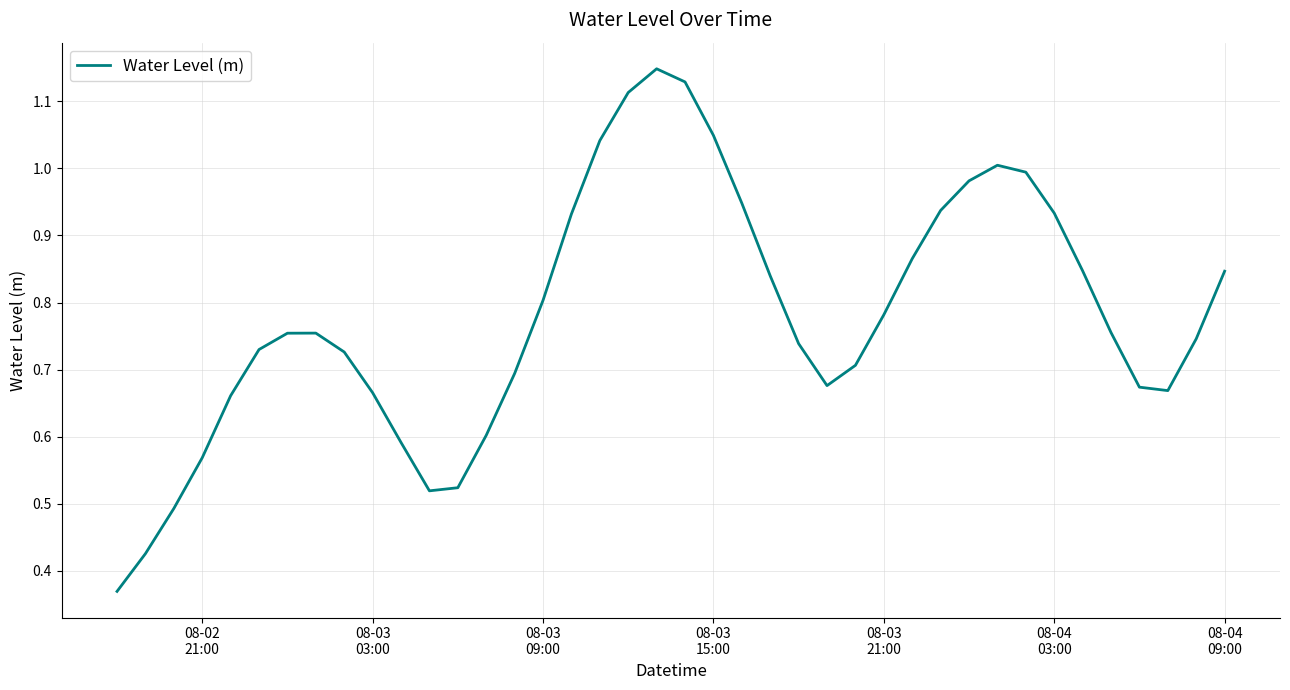

How many lines are shown in the chart?

1